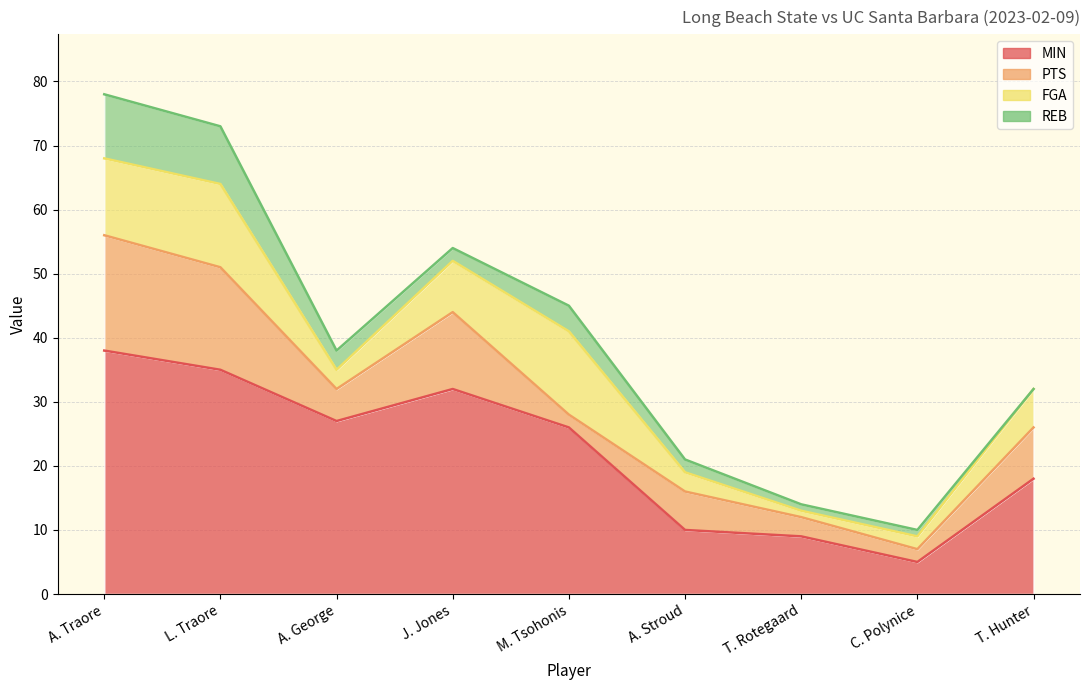

How many lines are shown in the chart?

4